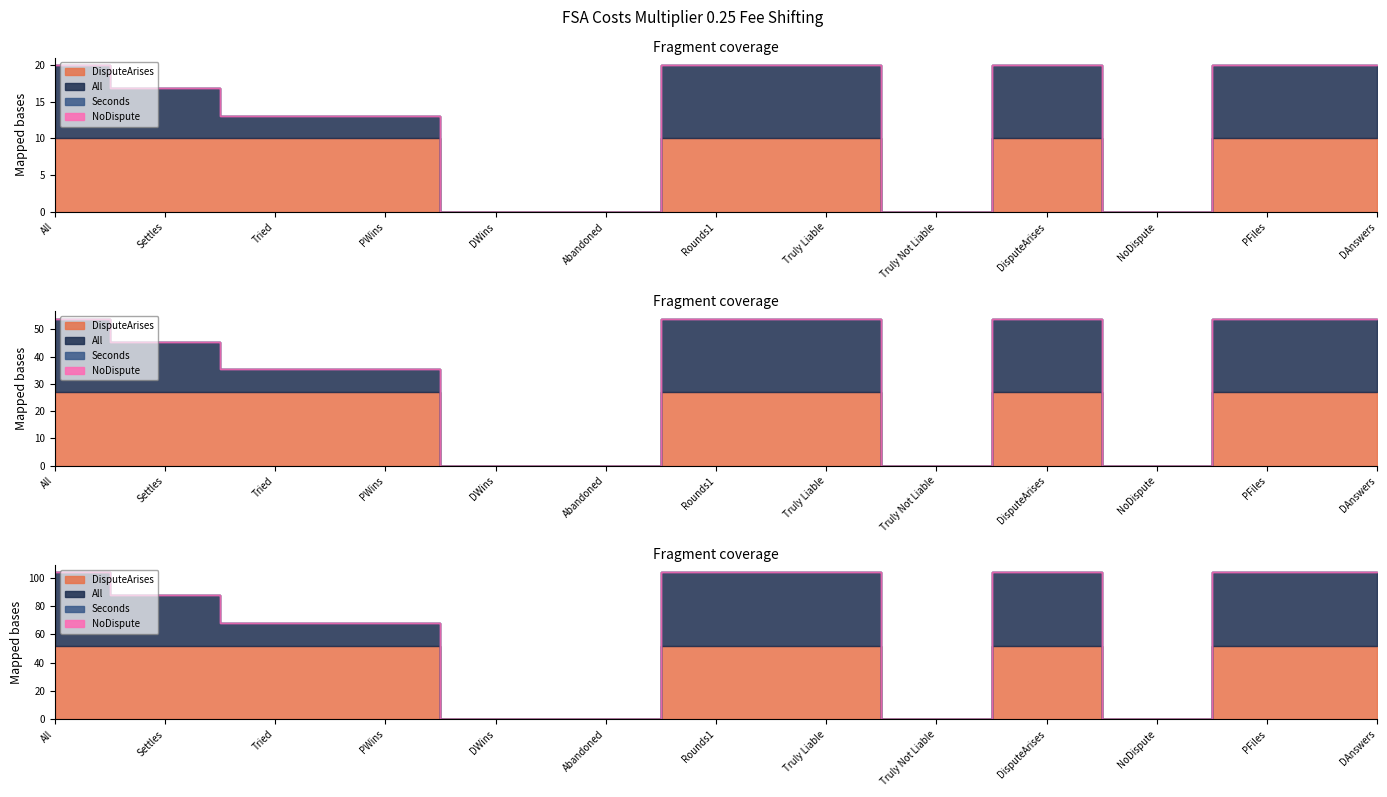

At PWins, list the series in order from smallest to largest.

Seconds, NoDispute, All, DisputeArises